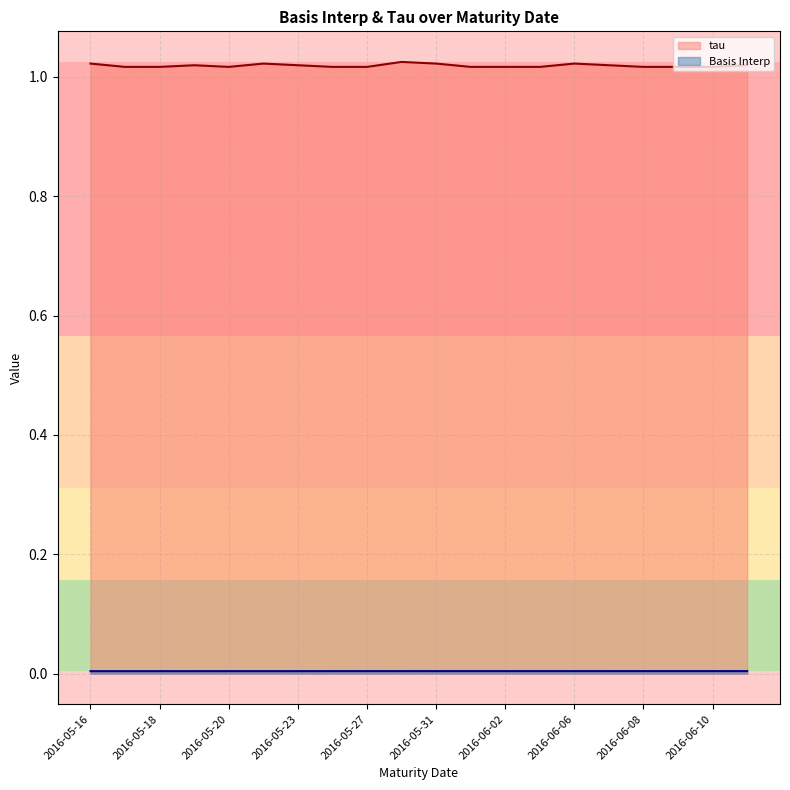

The value at 2016-05-19 is 0.0. True or false?

True